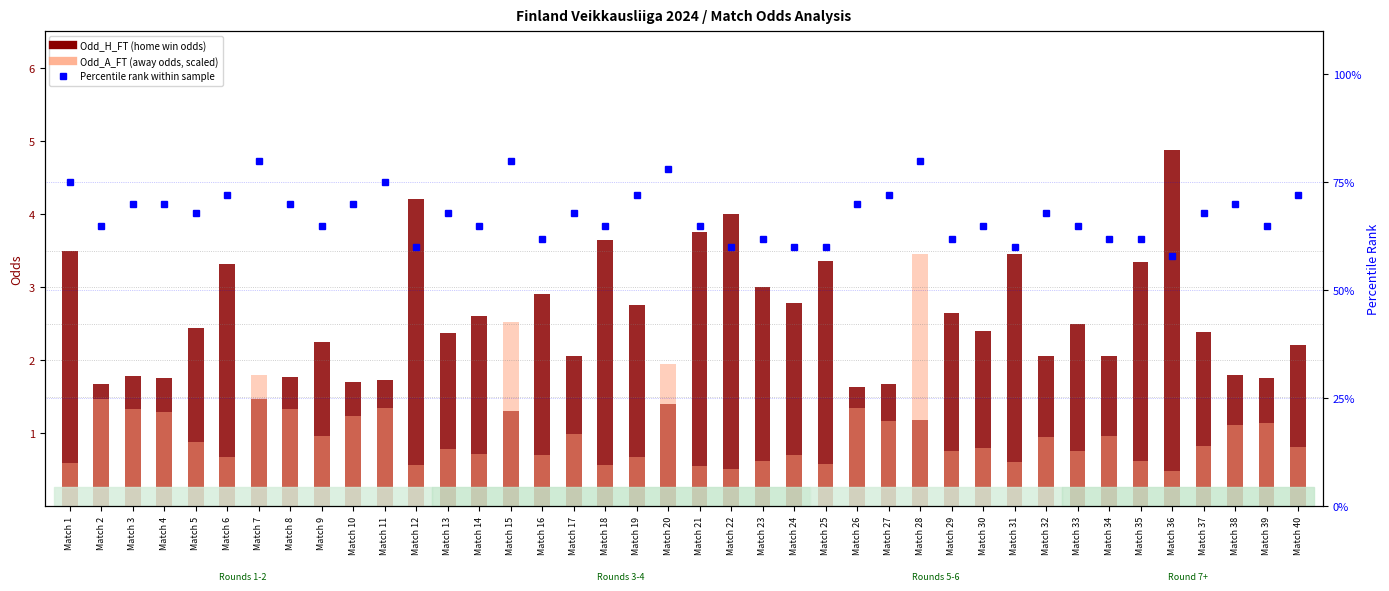

What is the value of the Percentile rank bar at the 31st from the left?

60.0